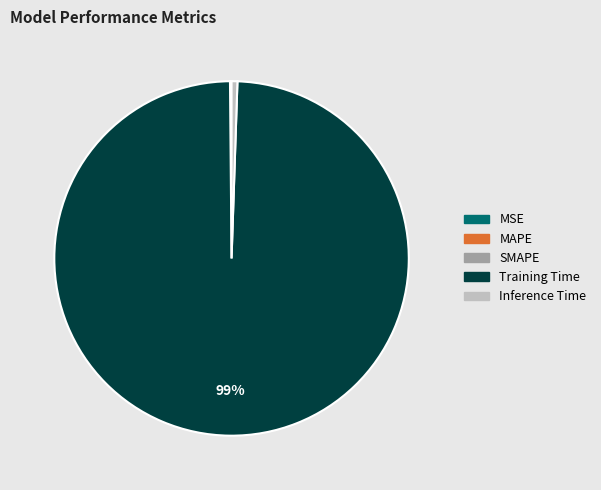

To the nearest percent, what is the difference between the largest and smallest slice percentages?

99%